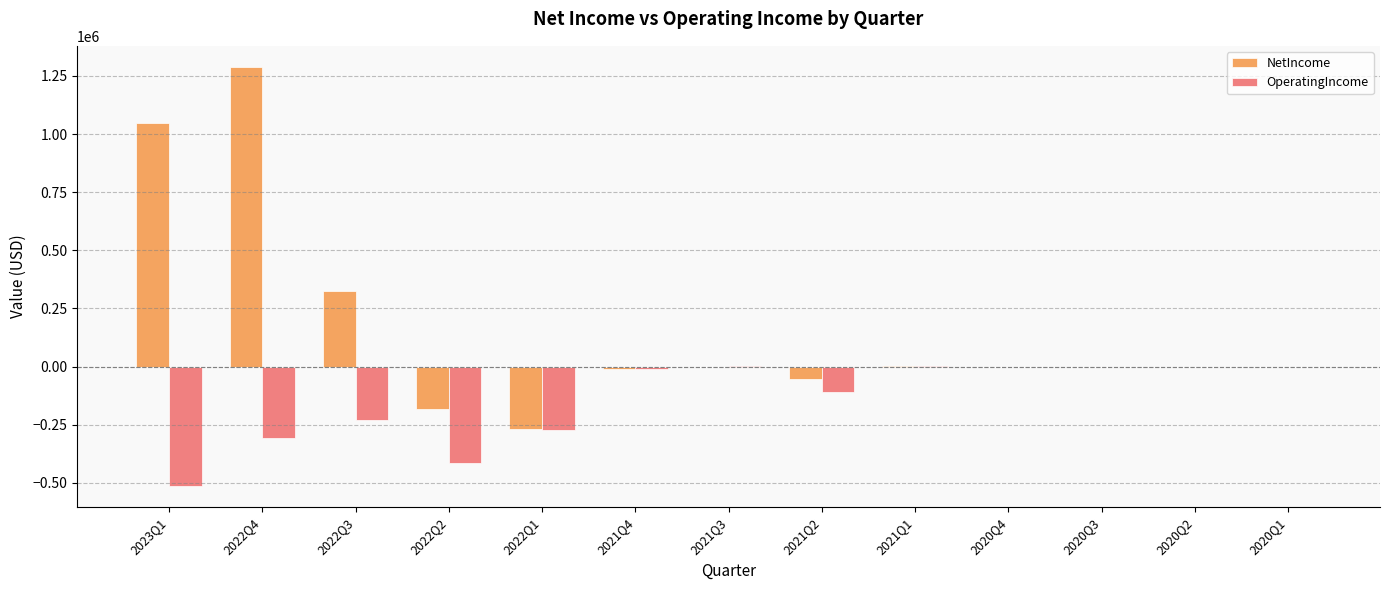

What are all the series names shown in the legend?

NetIncome, OperatingIncome